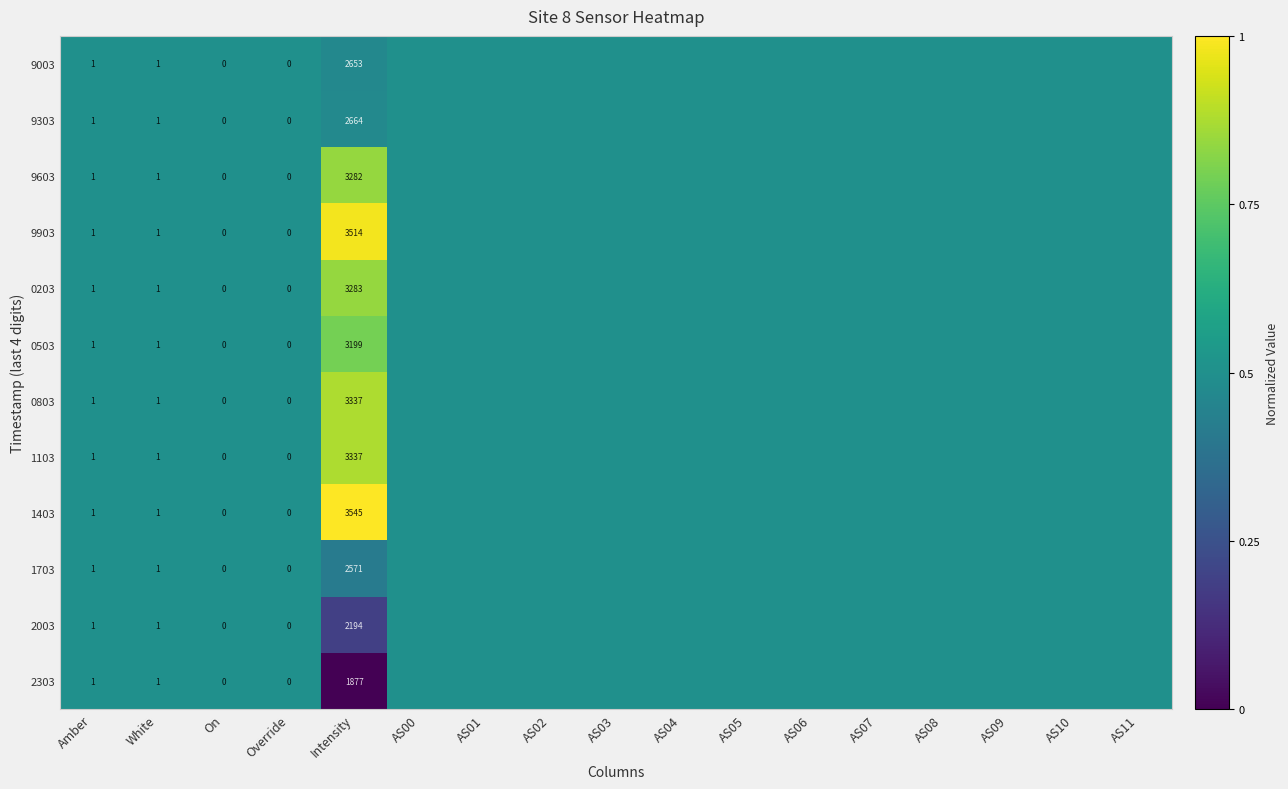

At which label does 1403 reach its peak?

Intensity